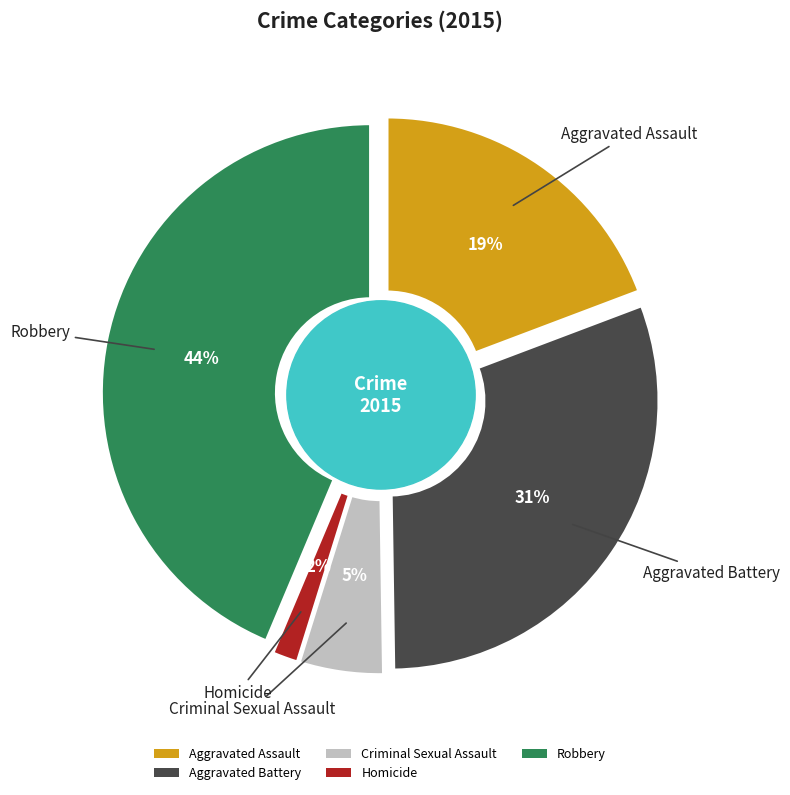

Is Robbery the majority of the pie?

No